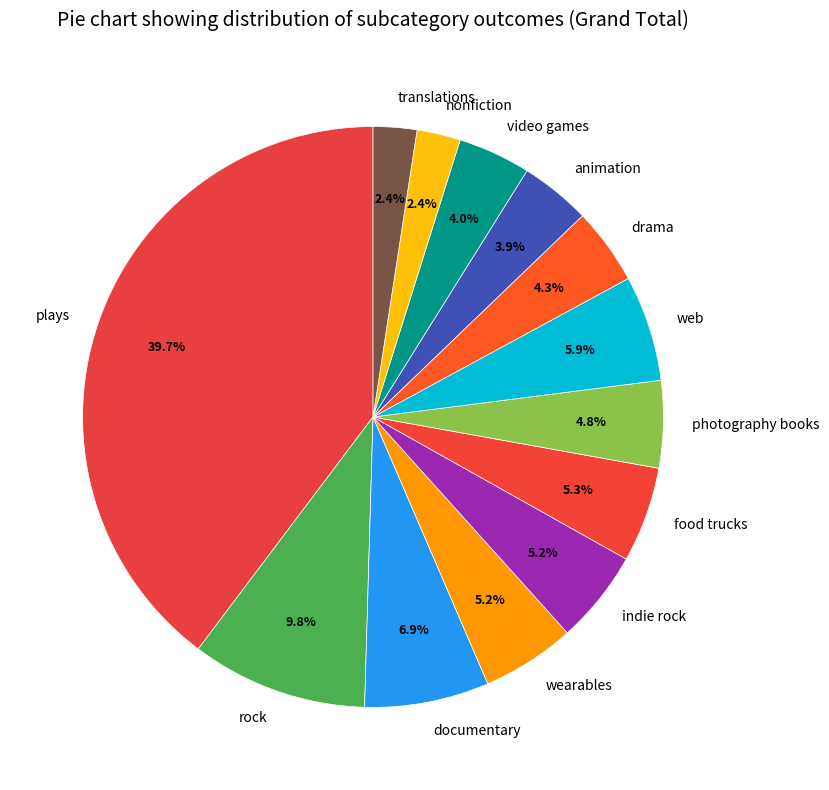

Does any single category account for the majority?

No